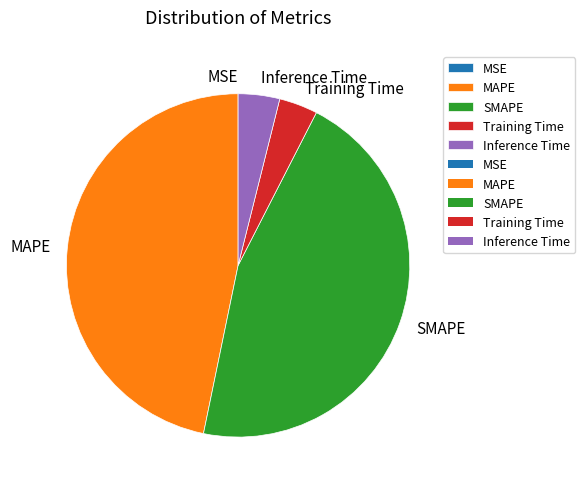

Which category has the biggest portion of the pie?

MAPE